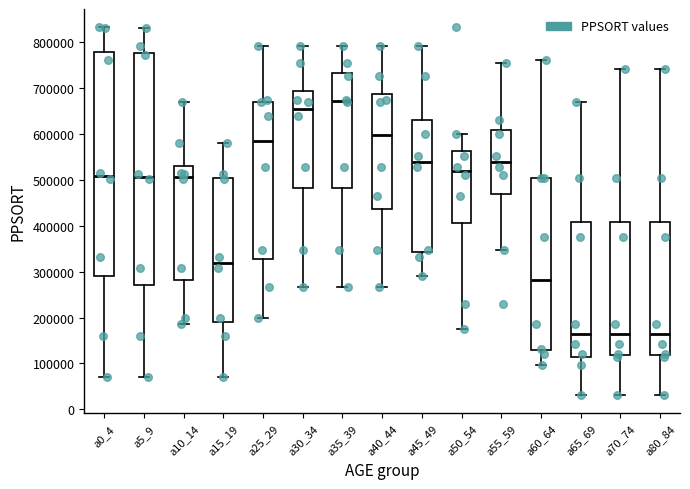

Where does the upper whisker of the box for a45_49 end on the y-axis? The values are not printed on the chart, so give them approximately, as read against the axis.

790000